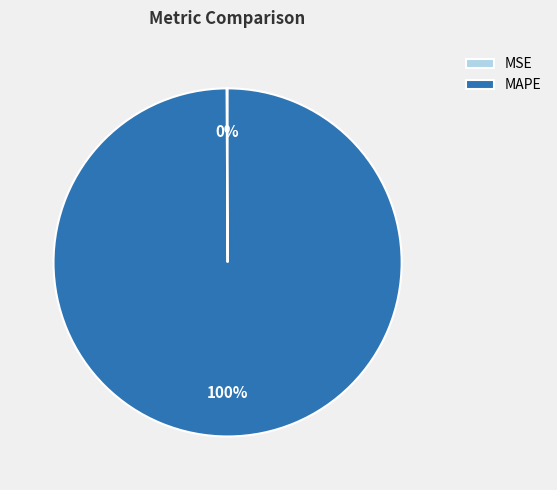

Which slice represents more than half of the pie?

MAPE